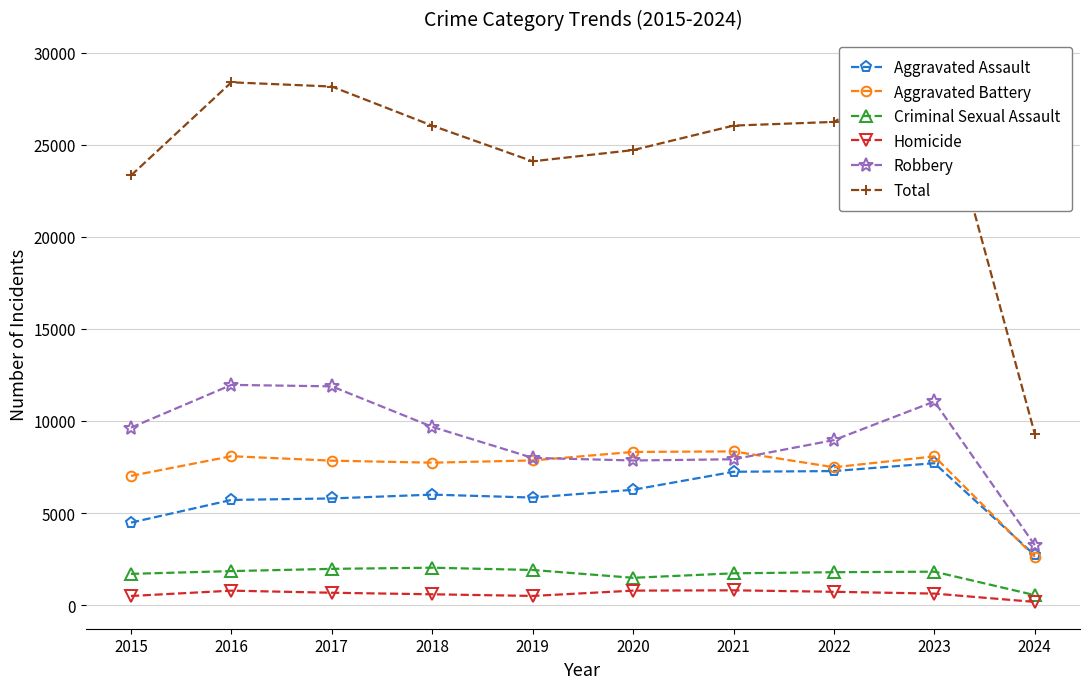

List the series in order of their peak value, lowest first.

Homicide, Criminal Sexual Assault, Aggravated Assault, Aggravated Battery, Robbery, Total